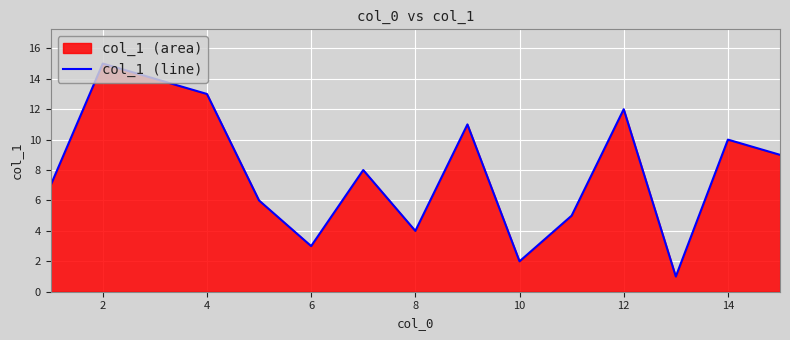

What is the greatest value displayed?

15